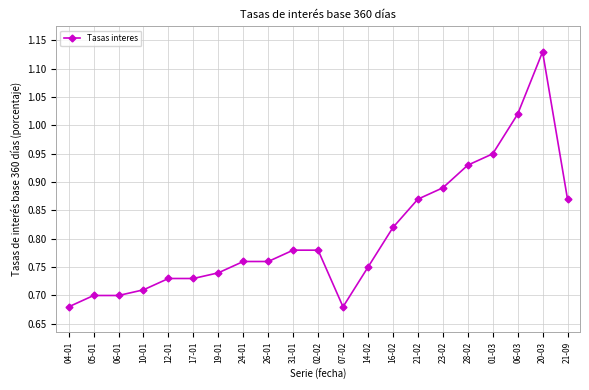

What is the difference between the second highest and second lowest values?

0.3